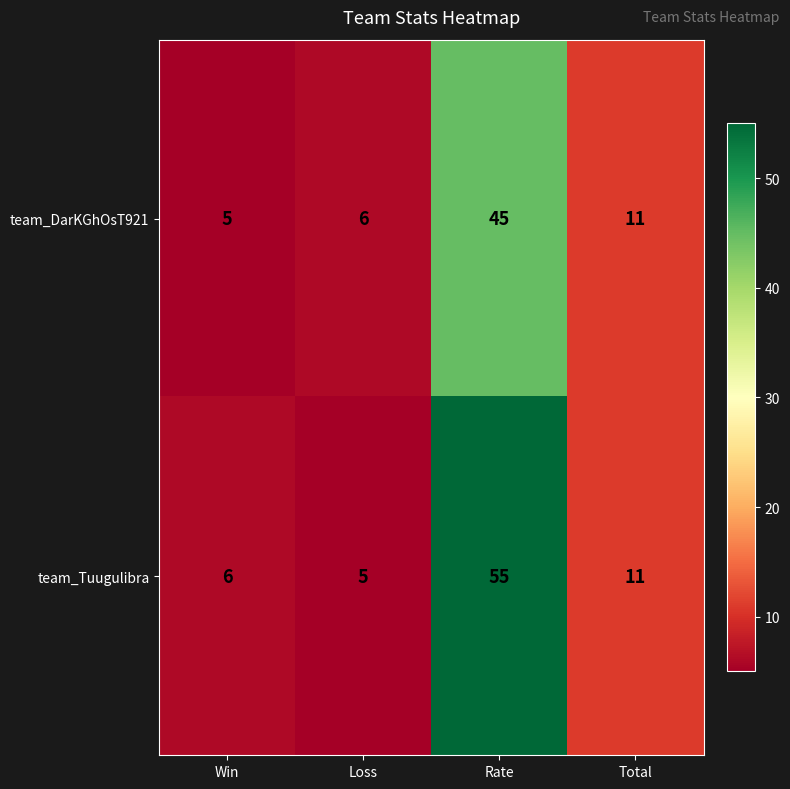

Reading right to left, list all the values displayed in this chart.

team_DarKGhOsT921: Total=11	Rate=45	Loss=6	Win=5
team_Tuugulibra: Total=11	Rate=55	Loss=5	Win=6